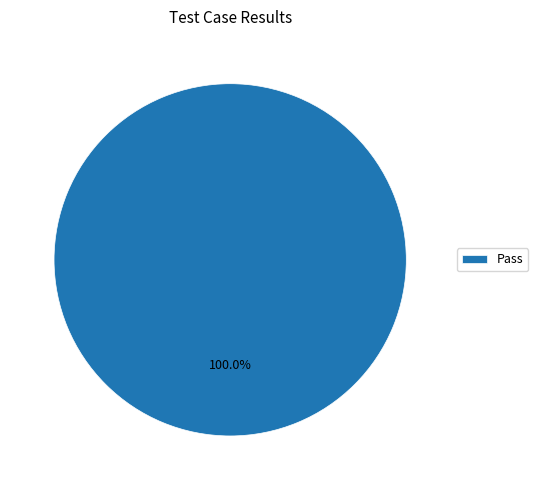

Rank the categories by value from lowest to highest.

Pass